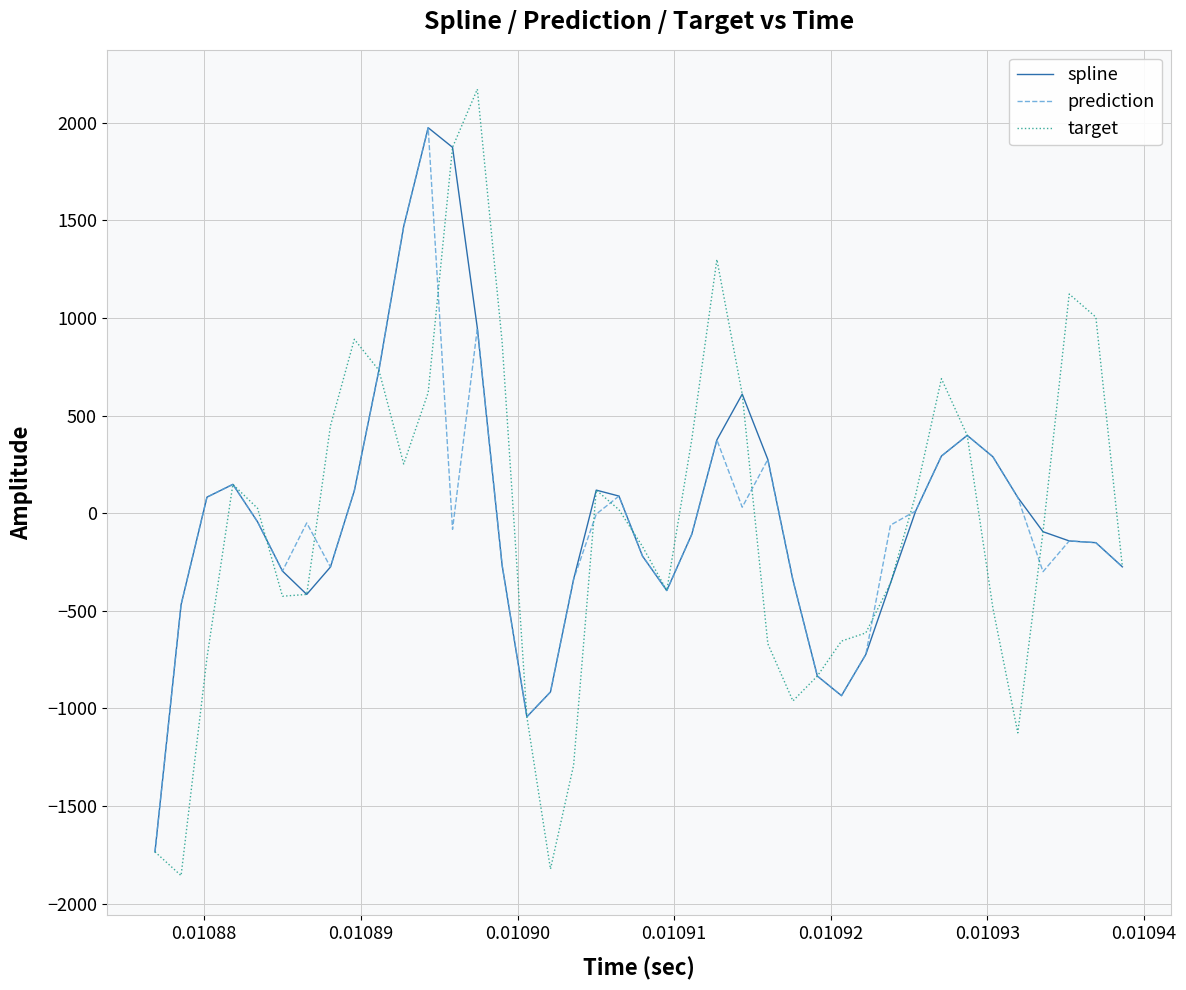

True or false: target and spline intersect in this chart.

True